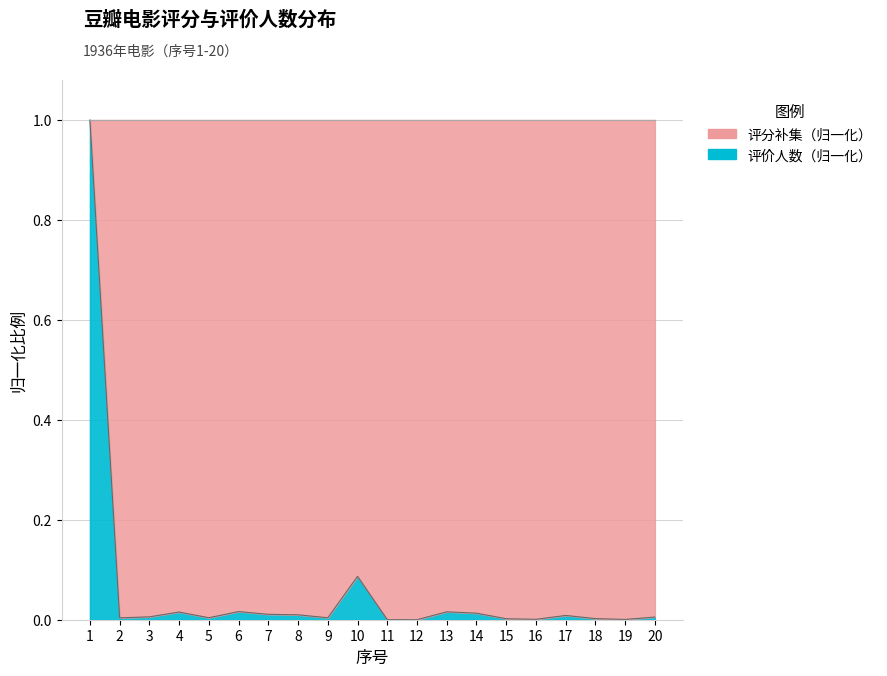

Which has a higher value, 11 or 14?

14